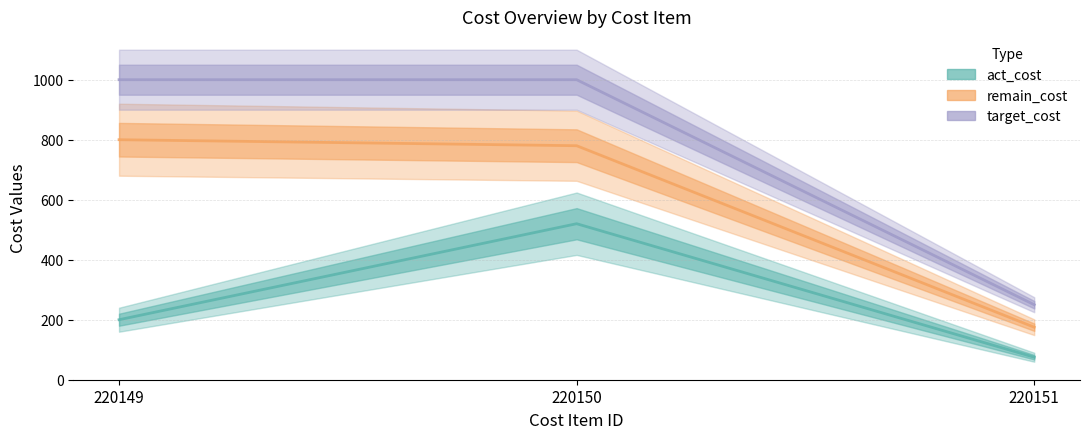

What is the lowest value of the target_cost series?

250